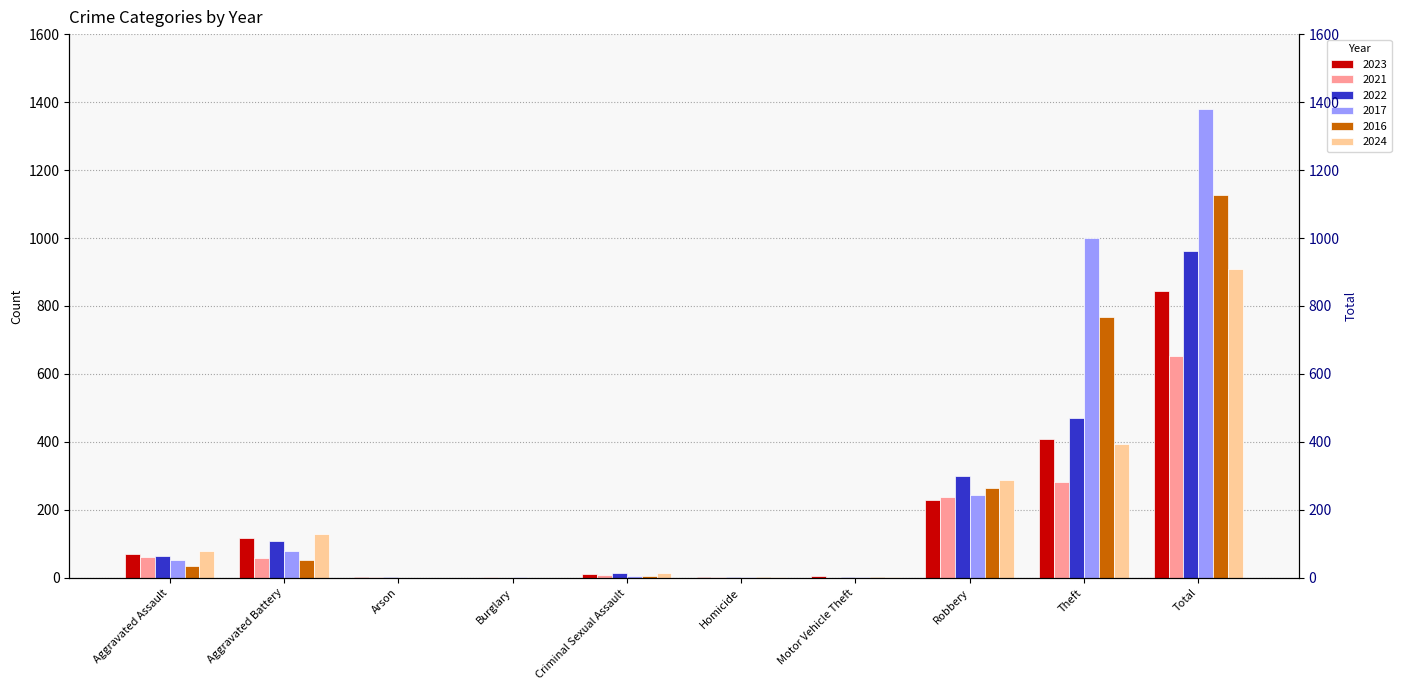

Is it true that 2017 equals 3 at Criminal Sexual Assault?

False